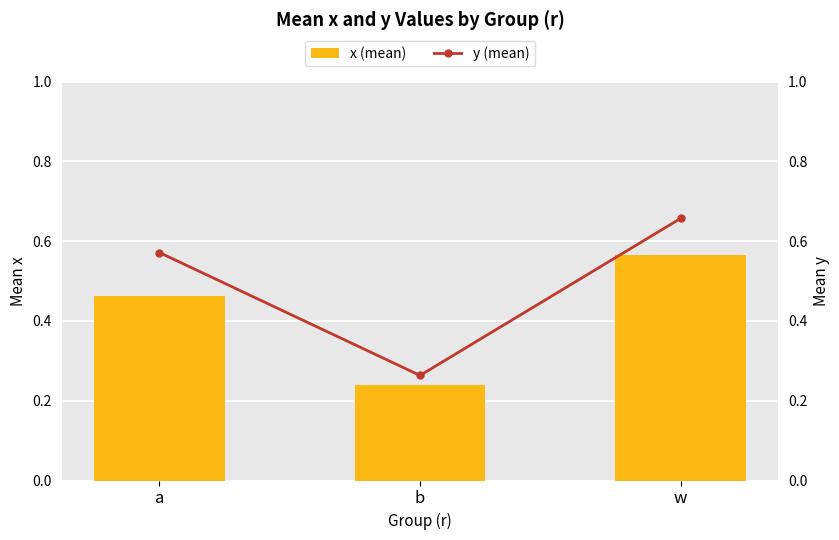

How many y (mean) values are between 0 and 1?

3